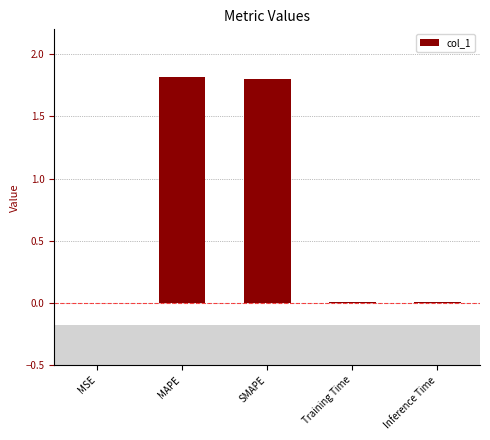

What is the difference between the values at Training Time and MAPE?

1.8